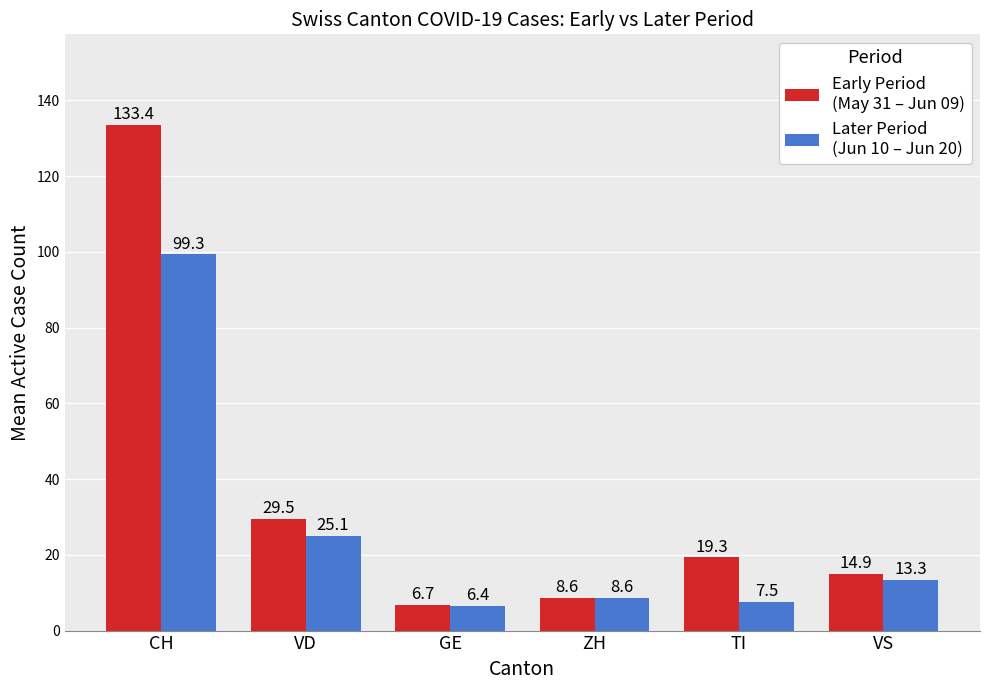

At which category is the sum across all series the highest?

CH